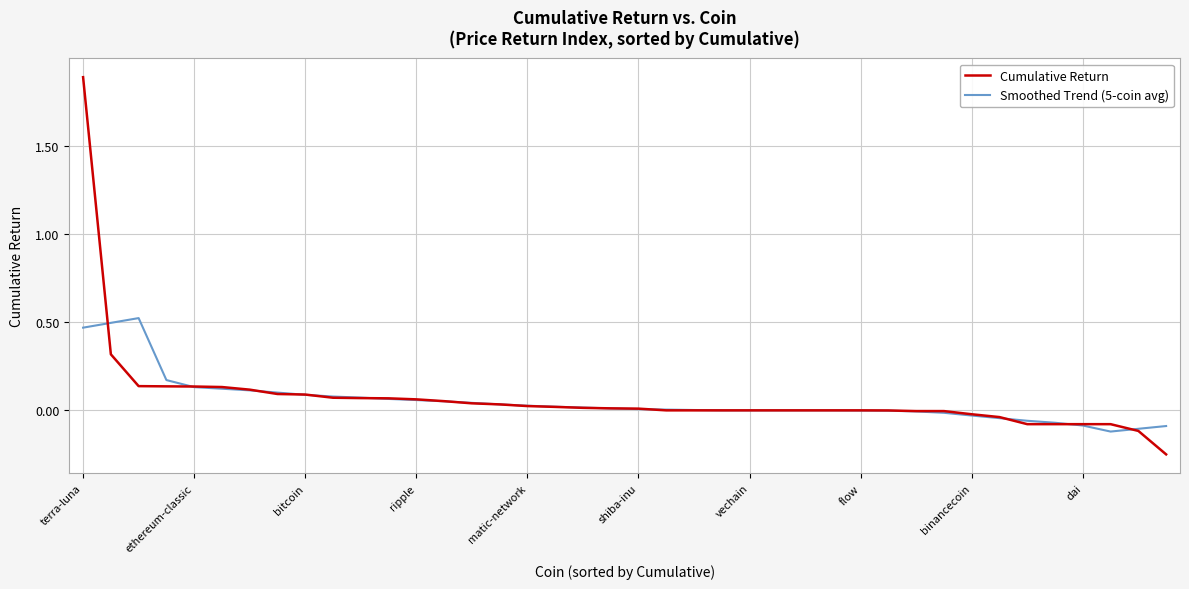

Which series has the widest spread of values?

Cumulative Return